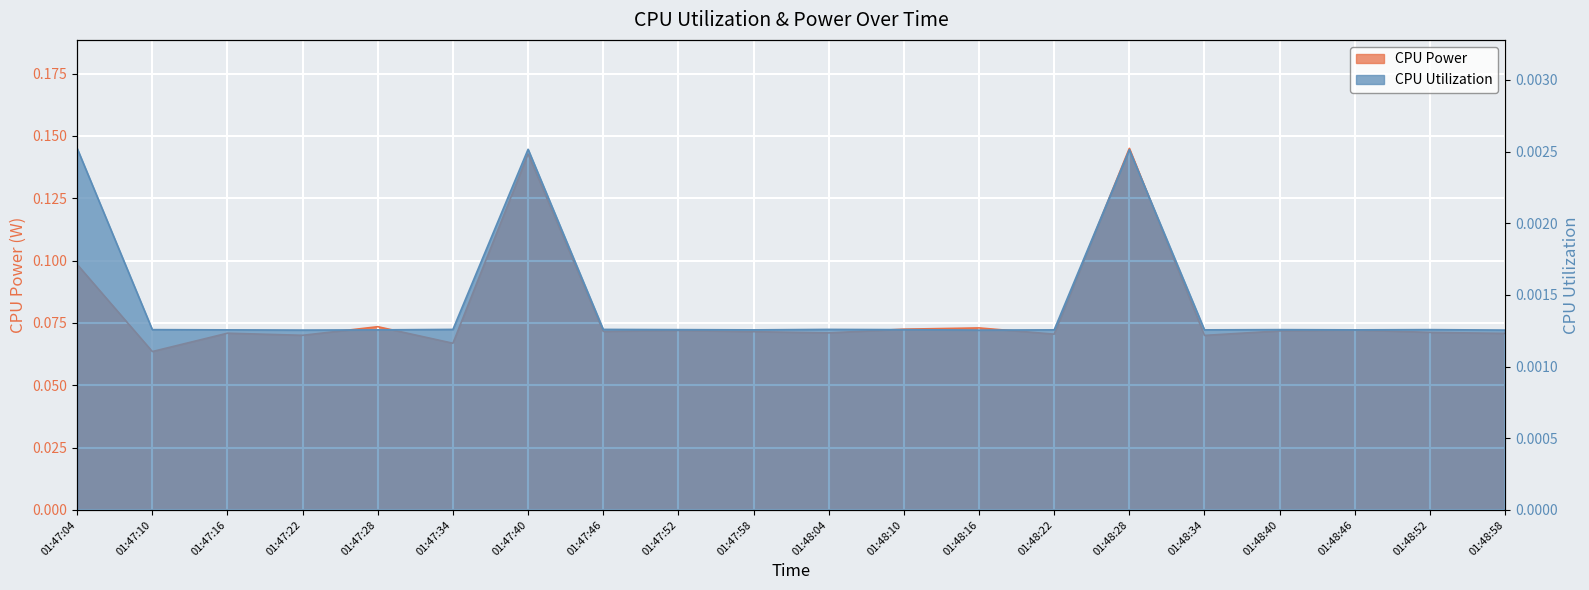

Is the value of CPU Power at 01:48:16 greater than the value of CPU Utilization at 01:47:22?

Yes